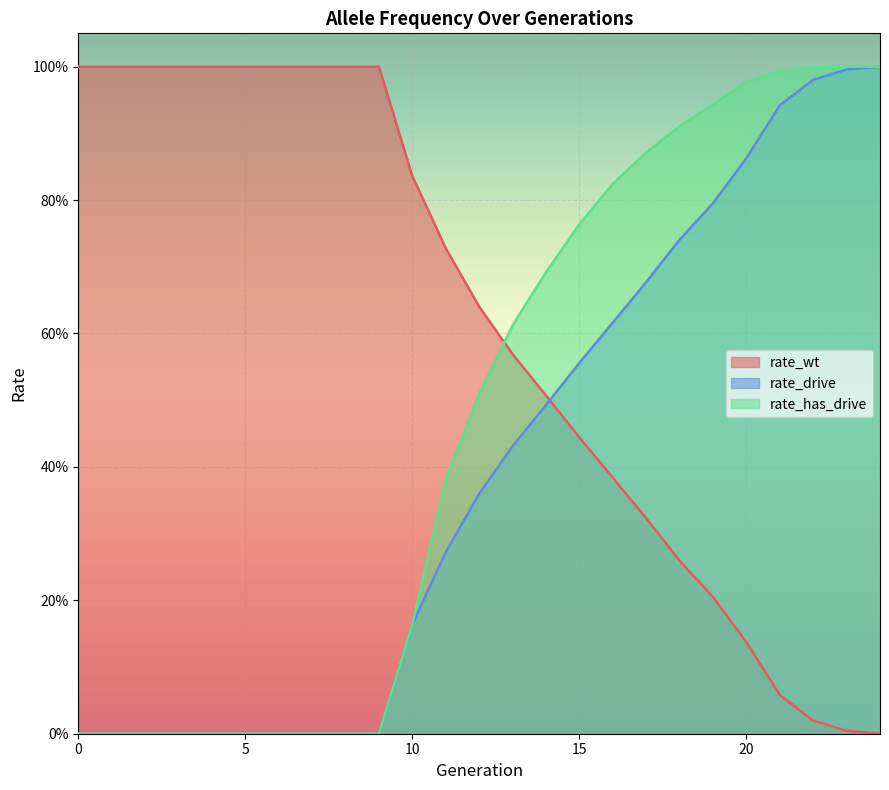

What is the spread (max minus min) of values at 16?

0.4